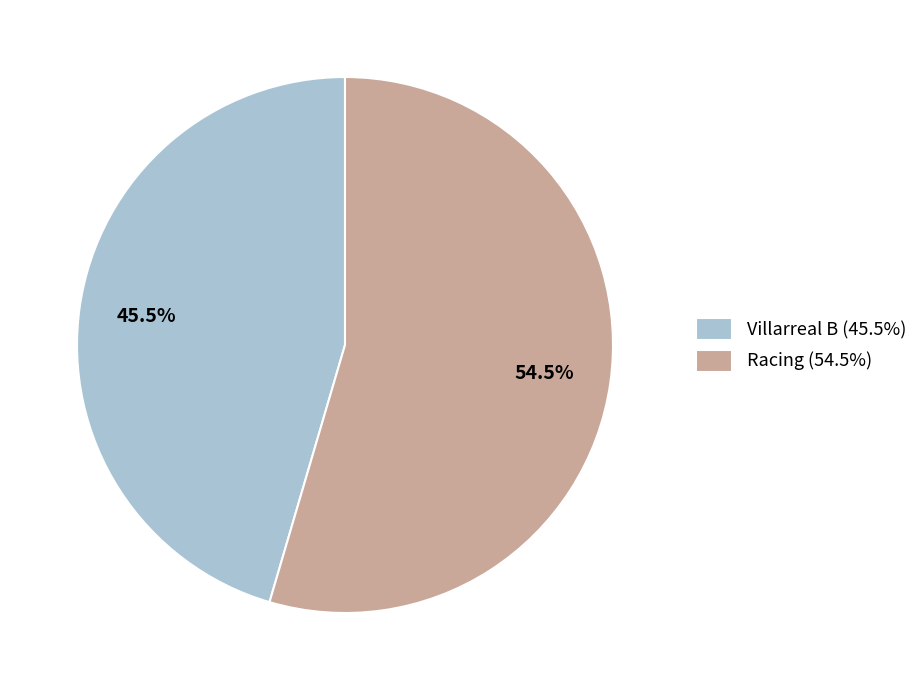

True or false: Racing accounts for 65% of the total.

False